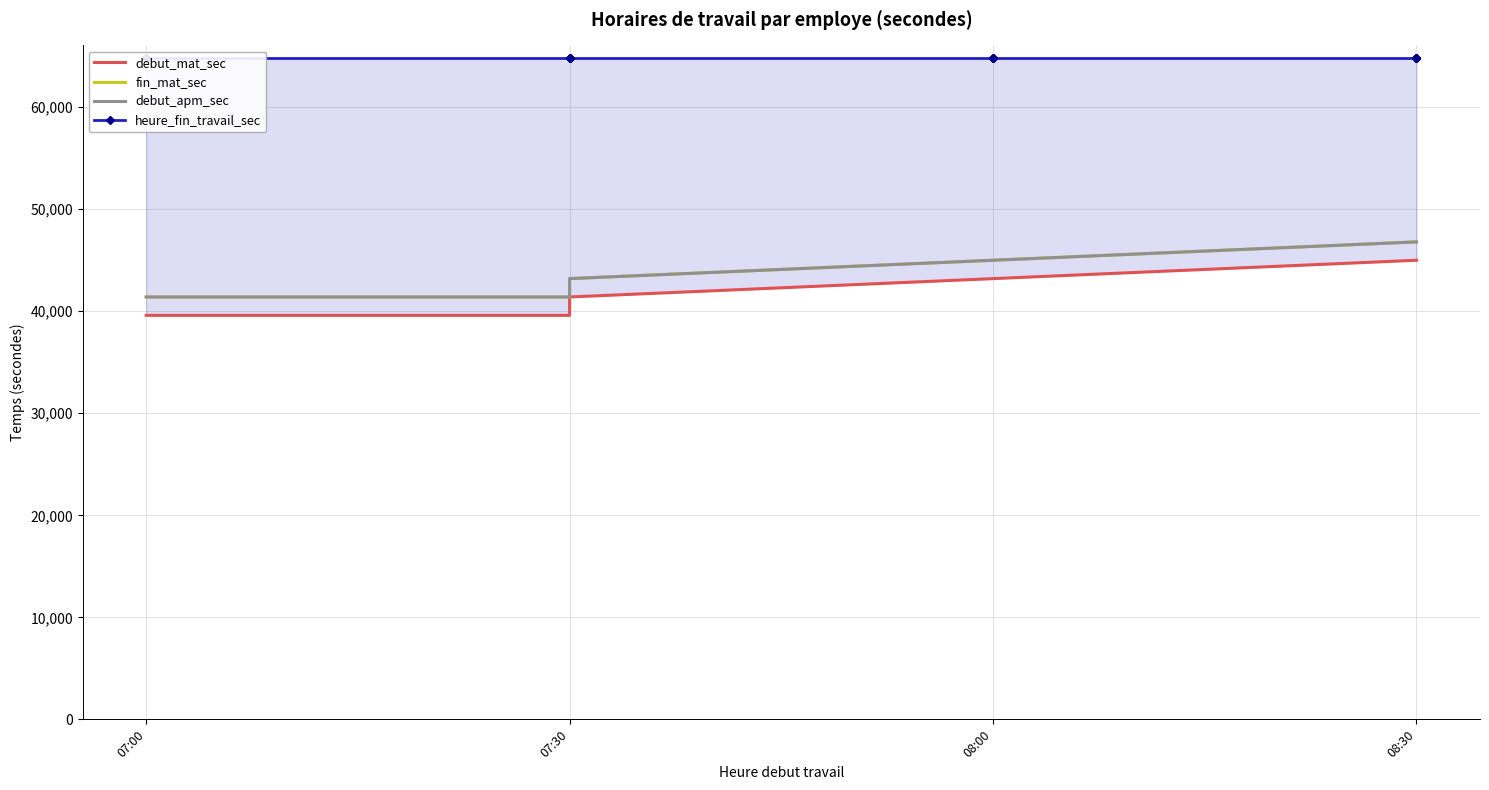

List the series in order of their peak value, highest first.

heure_fin_travail_sec, fin_mat_sec, debut_apm_sec, debut_mat_sec